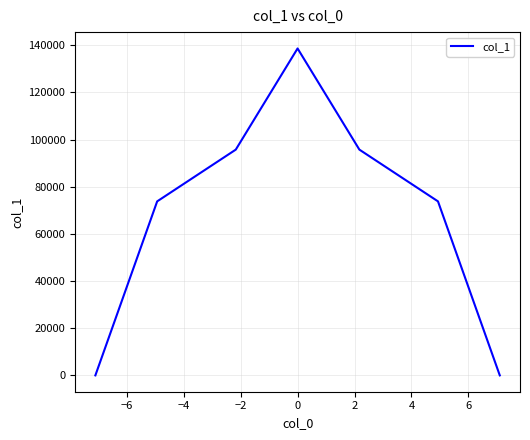

What is the sum of all values?

477725.1